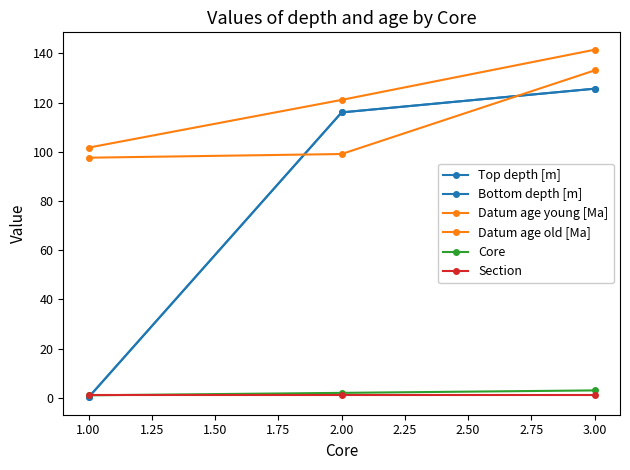

The Bottom depth [m] series shows 74.7 at 2.00. True or false?

False